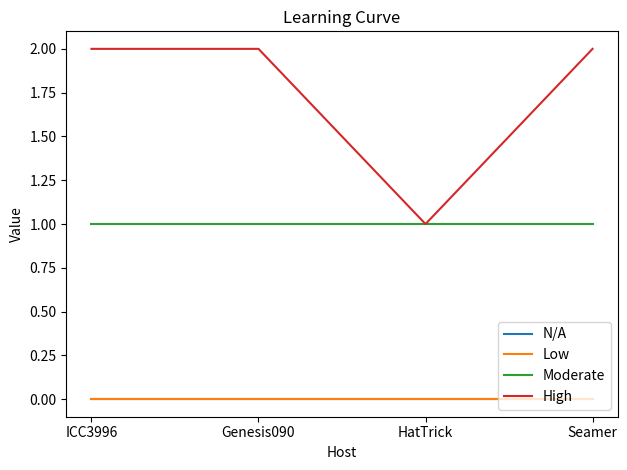

Does the chart have visible grid lines?

No